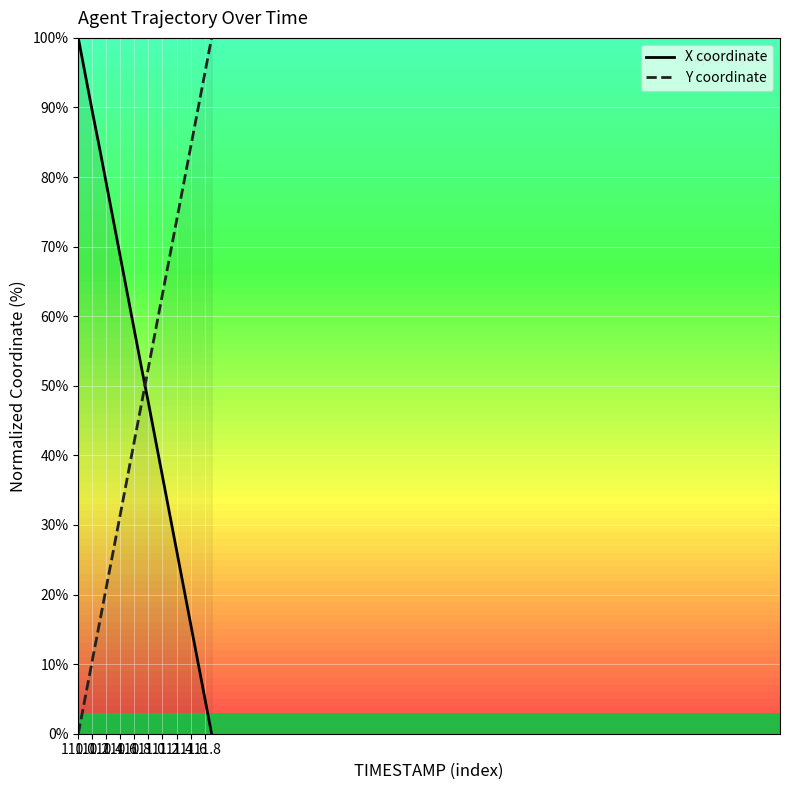

What is the value of the X coordinate point at the 10th from the left?

52.6